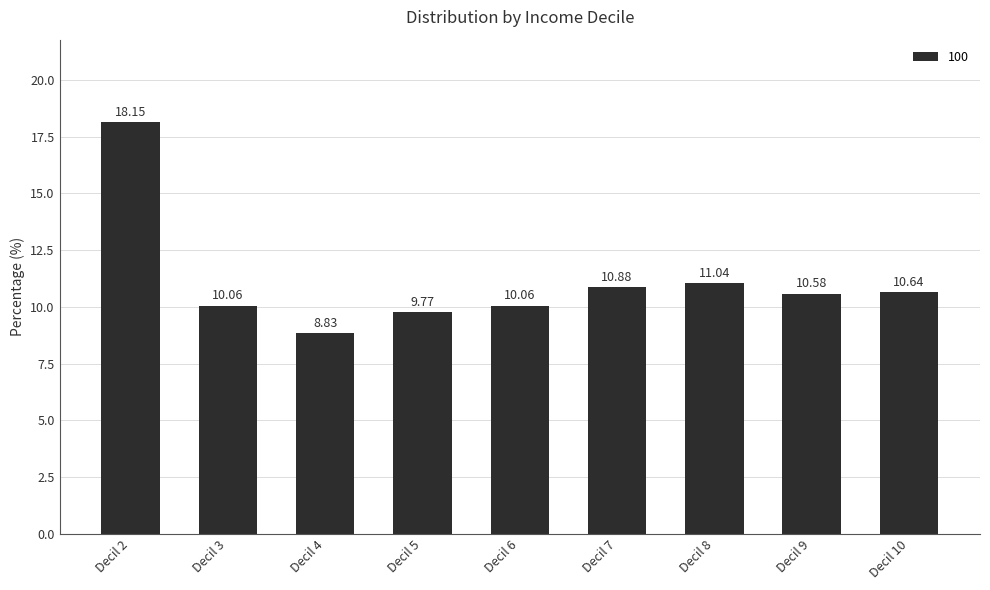

What is the ratio of the value at Decil 6 to the value at Decil 8?

0.9